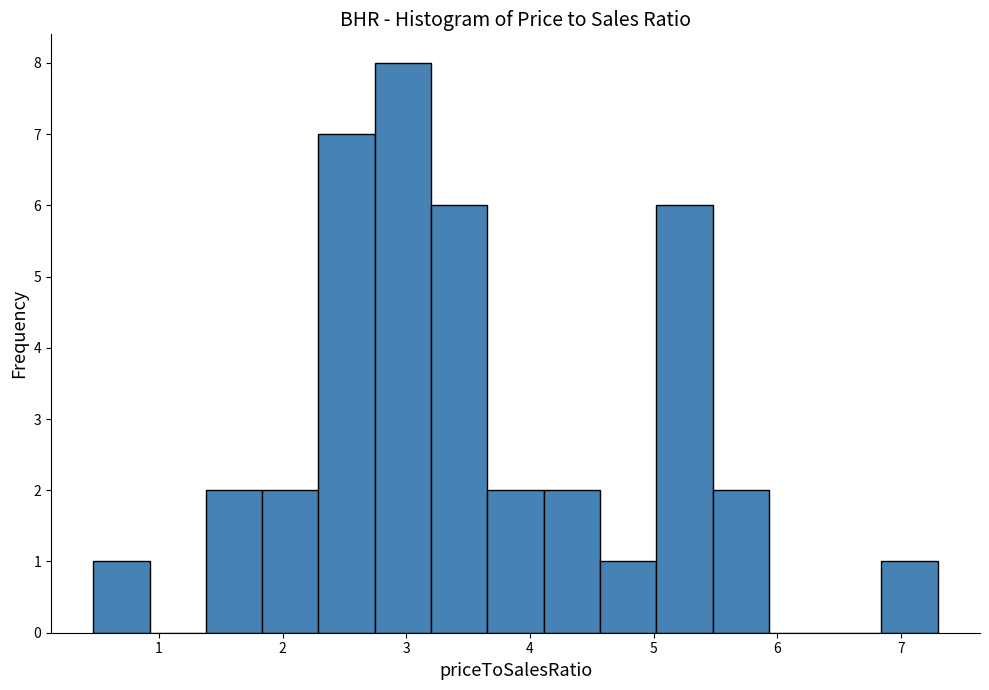

Over which range of the x-axis is the bar tallest?

2.7 to 3.2